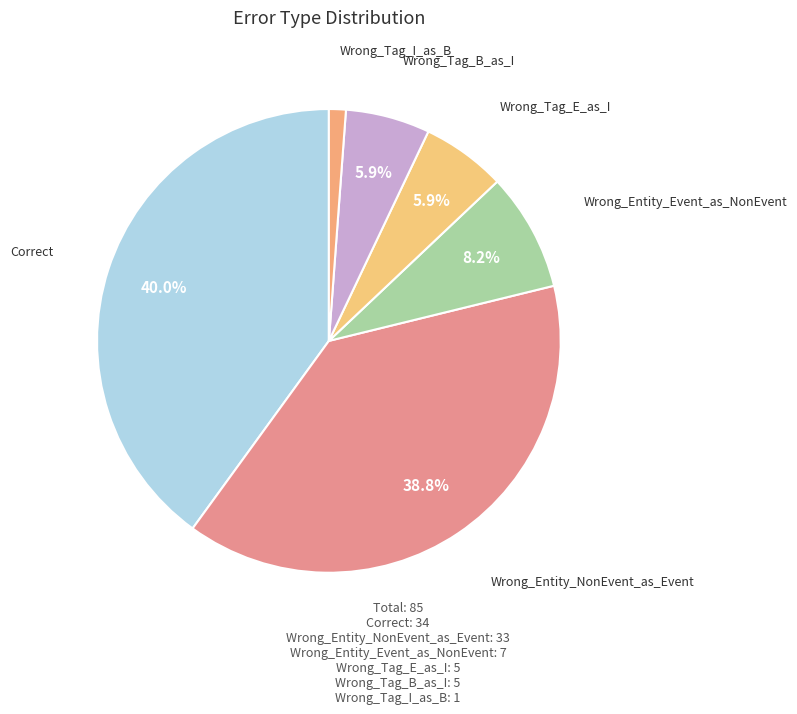

Count the number of slices in the pie.

6